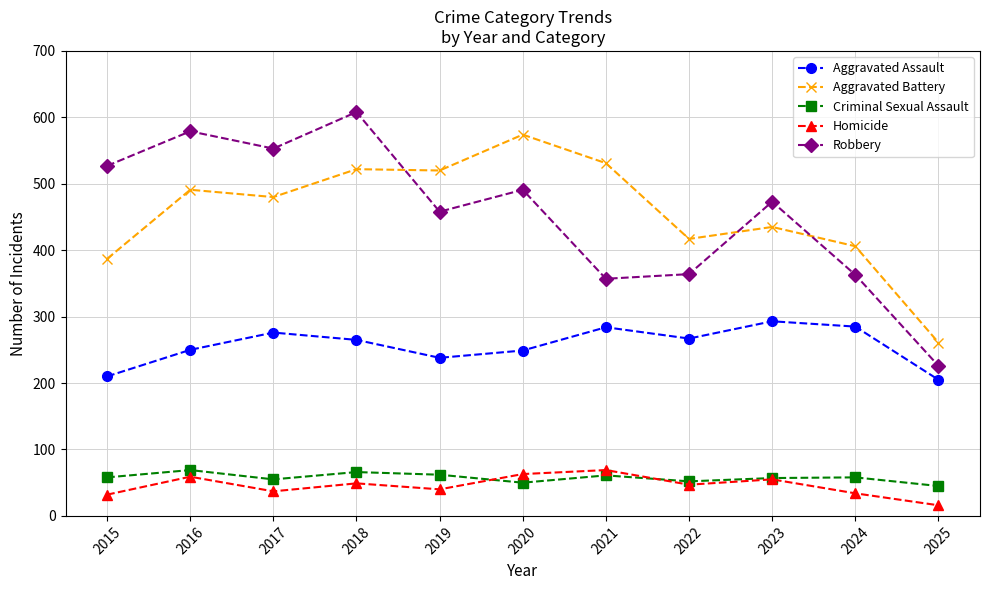

True or false: Aggravated Battery has a value of 520 at 2019.

True